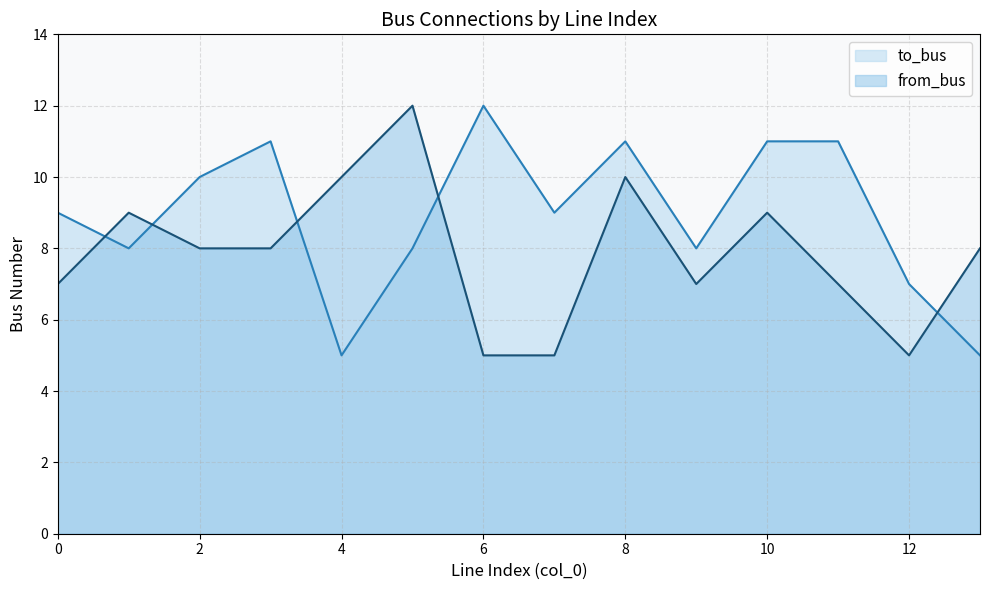

Does the chart have visible grid lines?

Yes